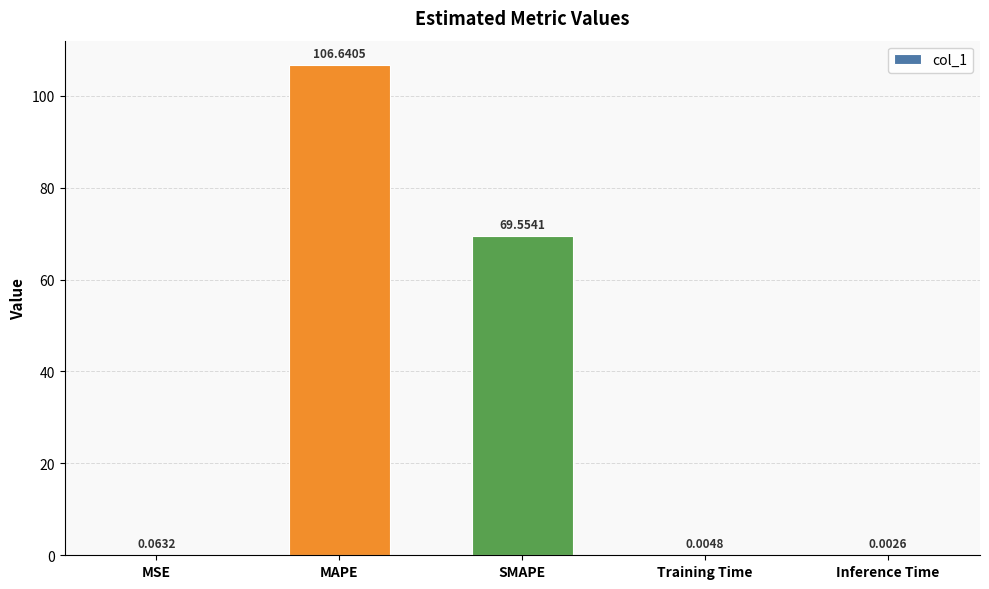

What is the greatest value displayed?

106.6